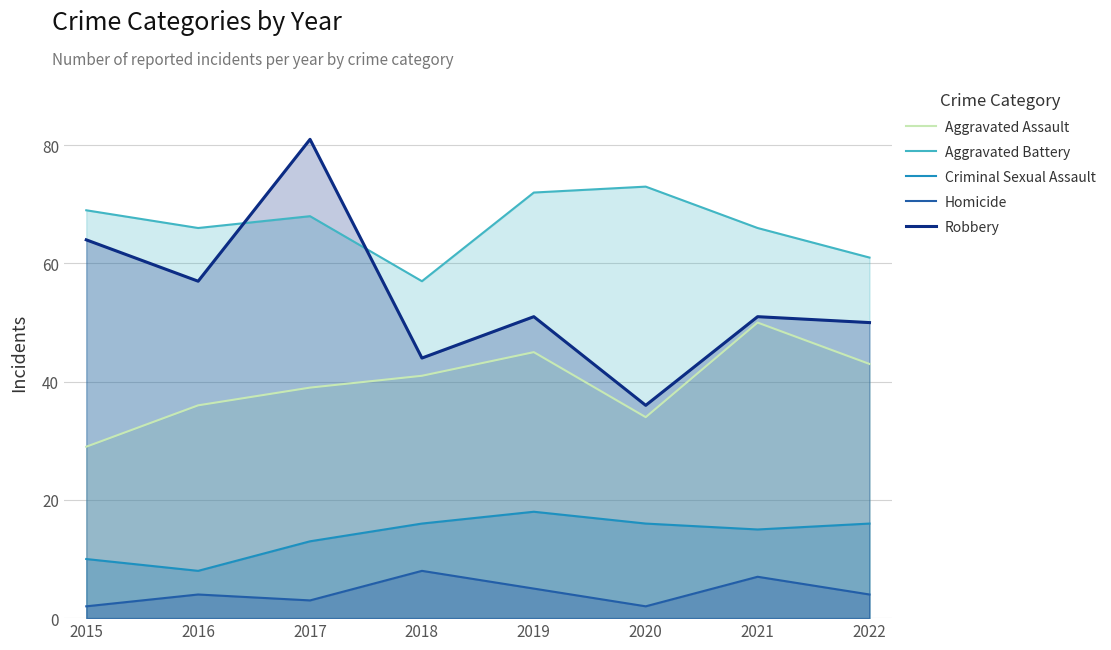

What is the sum of all Homicide values?

35